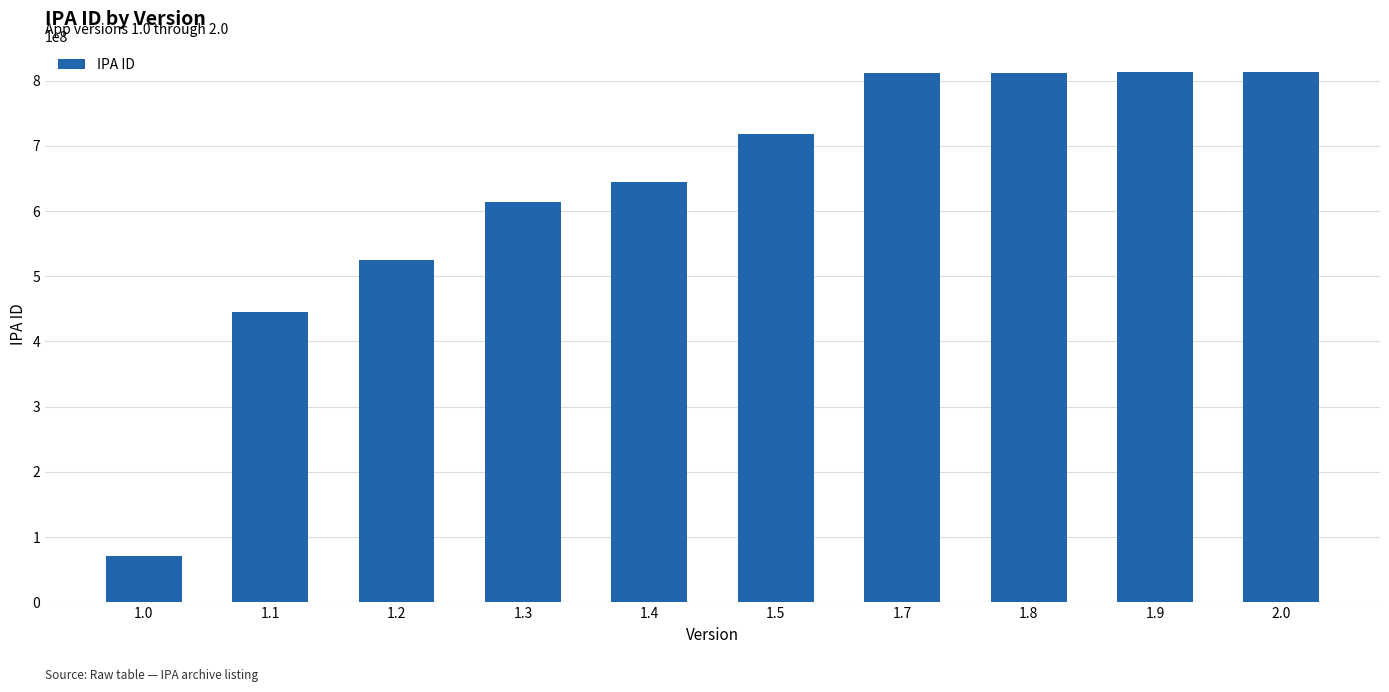

Are the bars horizontal?

No